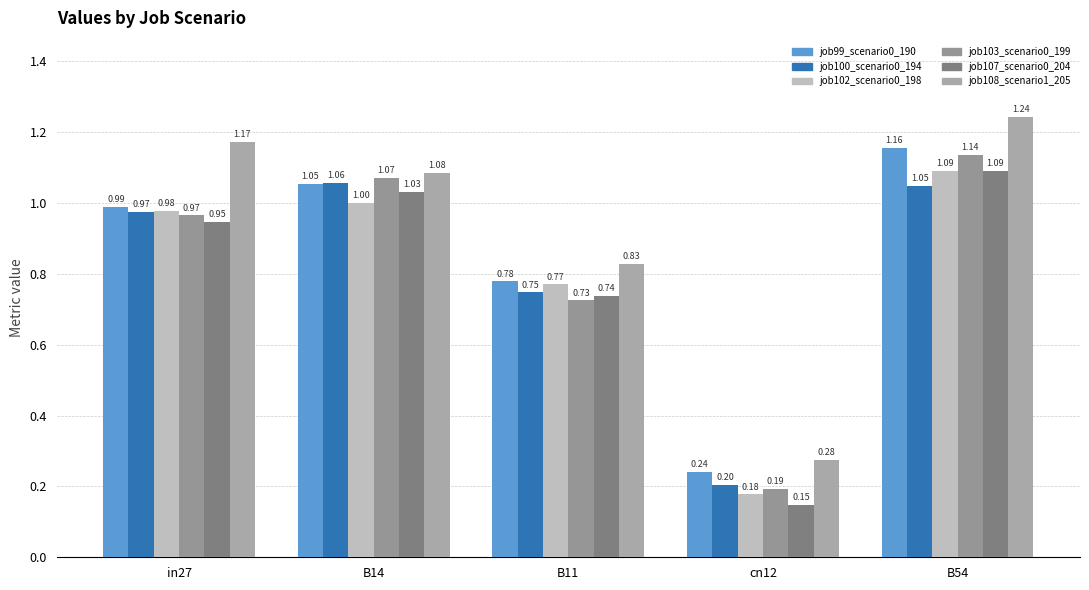

Read the job107_scenario0_204 value at cn12.

0.1